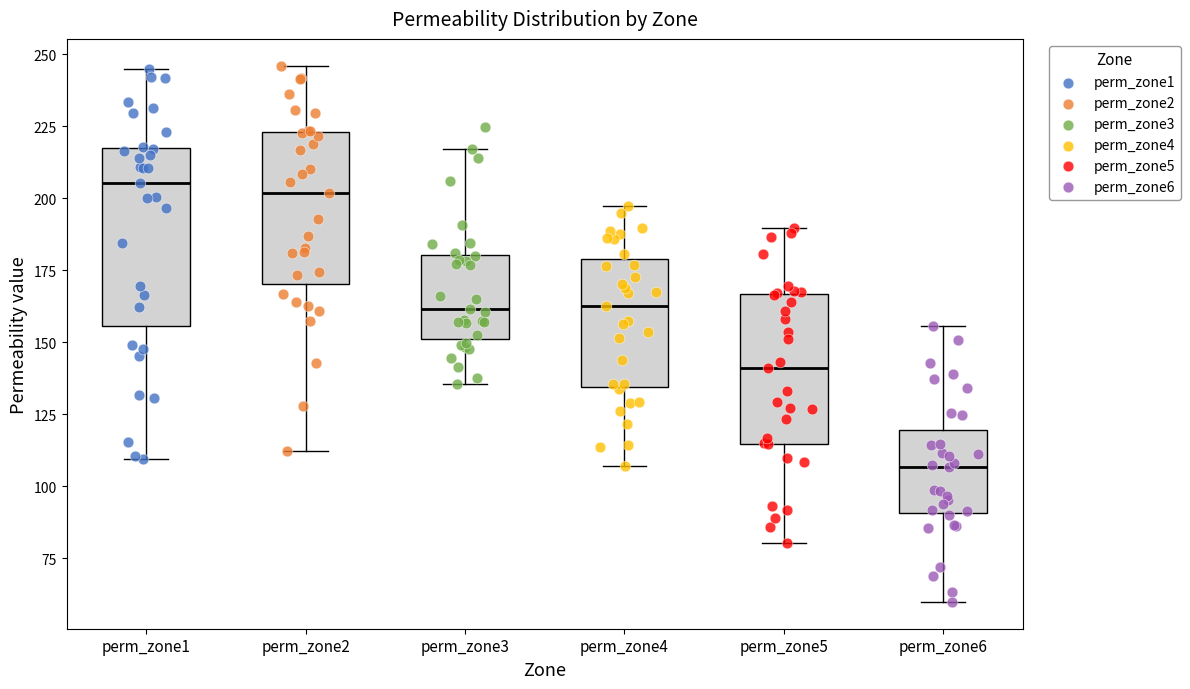

Reading left to right, read every box against the y-axis: the position of its median line, the range the box covers, and the ends of its whiskers. The values are not printed on the chart, so give them approximately, as read against the axis.

perm_zone1: median 205, box 155 to 215, whiskers 110 to 245
perm_zone2: median 200, box 170 to 225, whiskers 110 to 245
perm_zone3: median 160, box 150 to 180, whiskers 135 to 215
perm_zone4: median 165, box 135 to 180, whiskers 105 to 195
perm_zone5: median 140, box 115 to 165, whiskers 80 to 190
perm_zone6: median 105, box 90 to 120, whiskers 60 to 155